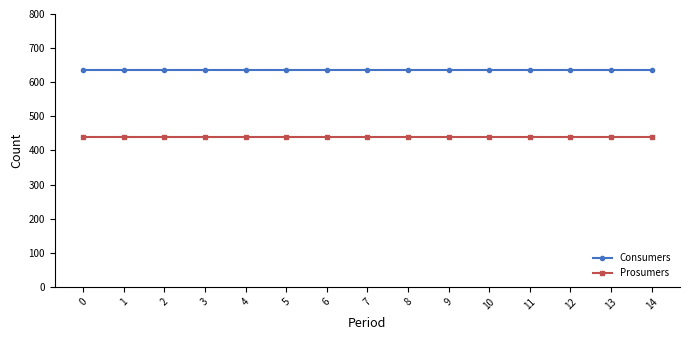

What value does the Prosumers series have at 4?

440